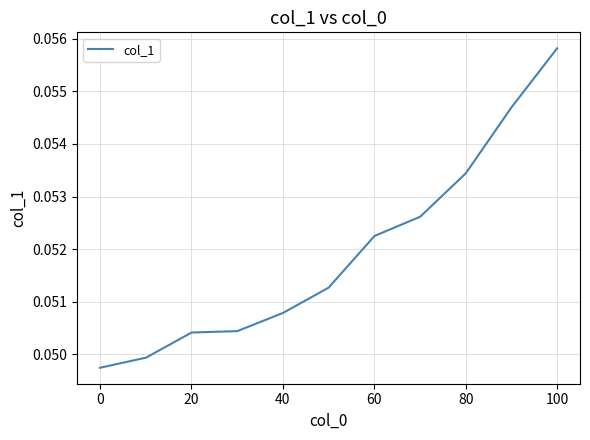

Reading left to right, what are all the values shown in this chart?

0.0	0.0	0.1	0.1	0.1	0.1	0.1	0.1	0.1	0.1	0.1